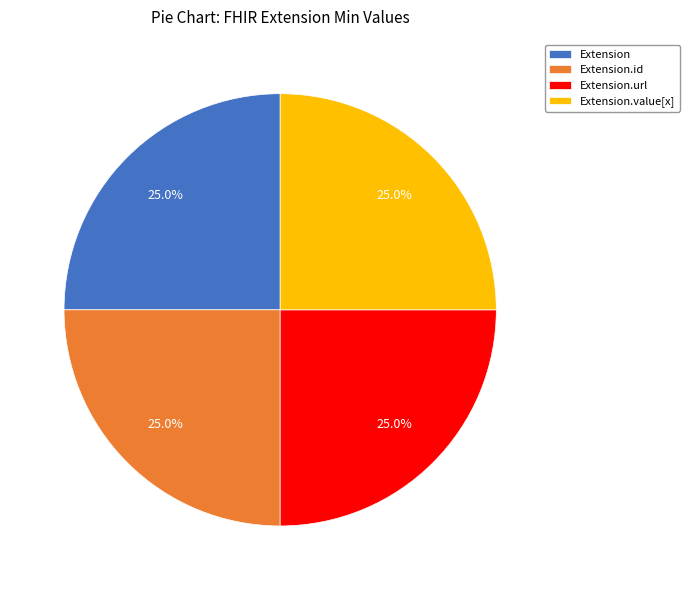

Is there a majority slice in this chart?

No